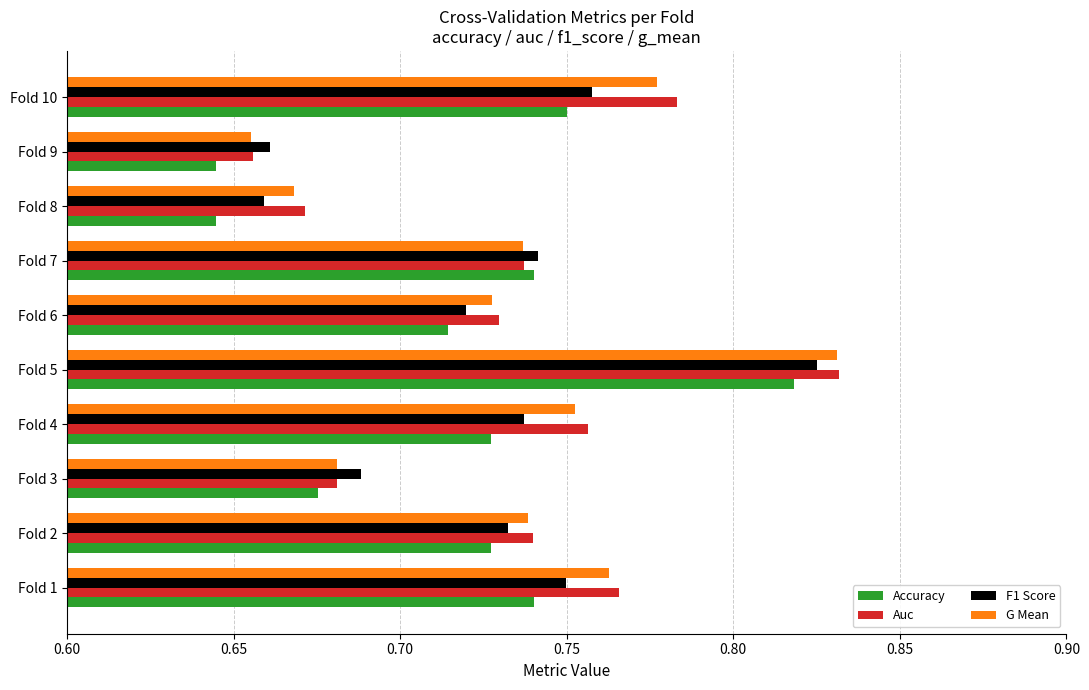

What is the sum of the Auc values at Fold 9 and Fold 1?

1.4